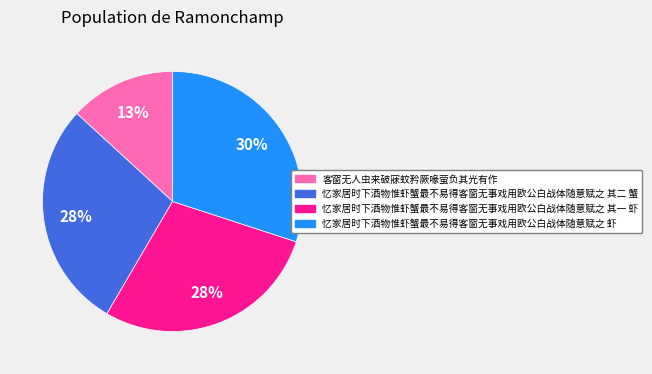

Does 忆家居时下酒物惟虾蟹最不易得客窗无事戏用欧公白战体随意赋之 其一 虾 represent more than half of the total?

No